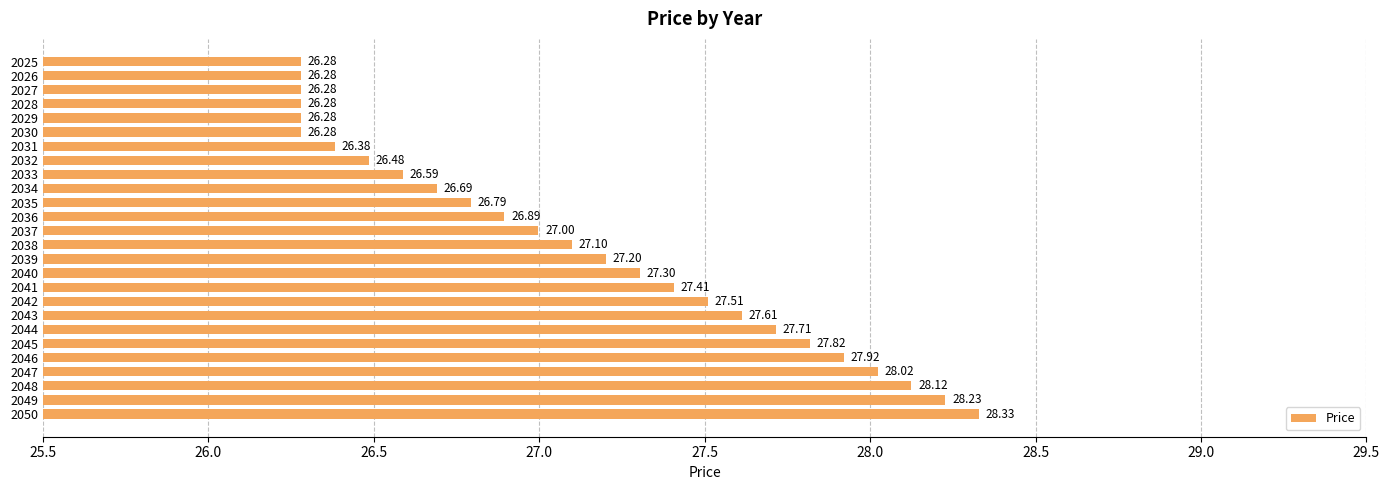

What is the greatest value displayed?

28.3